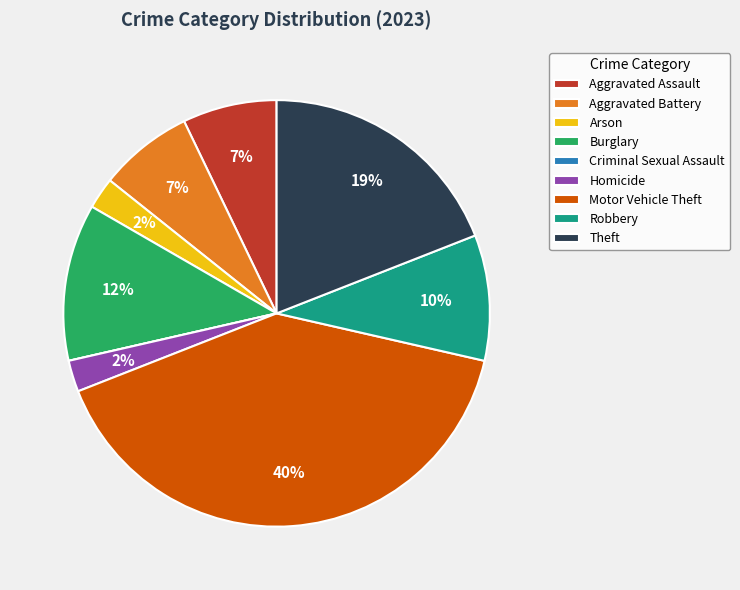

What percentage is the Burglary slice, to the nearest percent?

12%